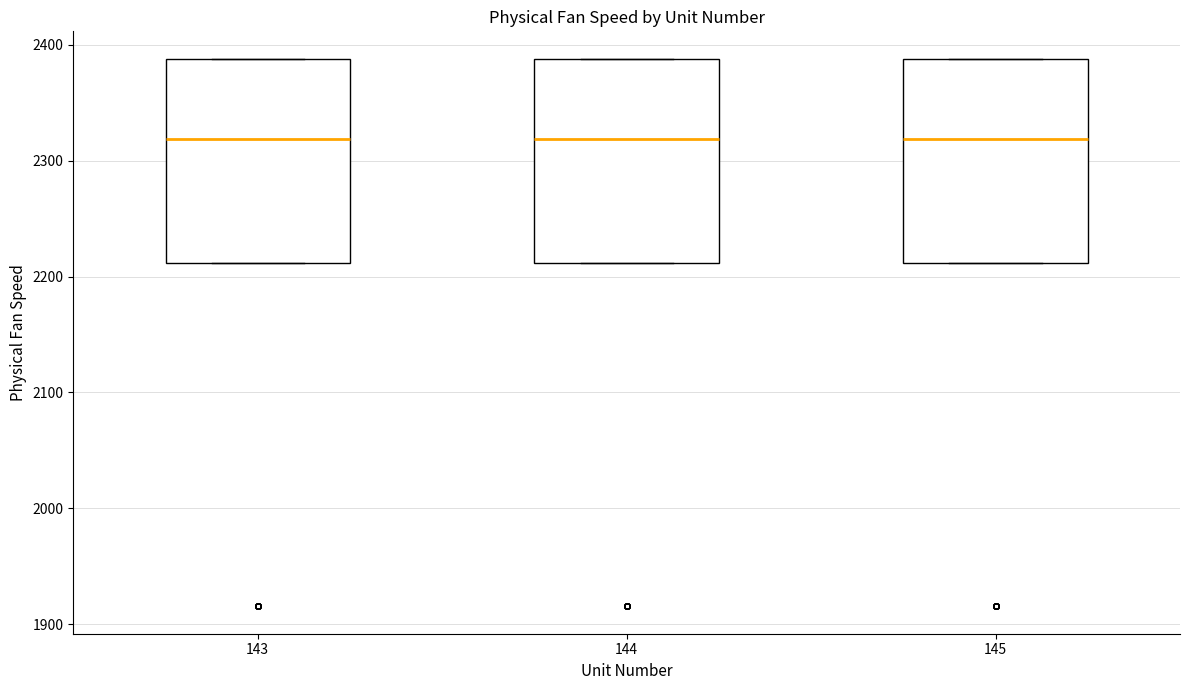

Reading left to right, read every box against the y-axis: the position of its median line, the range the box covers, and the ends of its whiskers. The values are not printed on the chart, so give them approximately, as read against the axis.

143: median 2320, box 2210 to 2390, whiskers 2210 to 2390
144: median 2320, box 2210 to 2390, whiskers 2210 to 2390
145: median 2320, box 2210 to 2390, whiskers 2210 to 2390